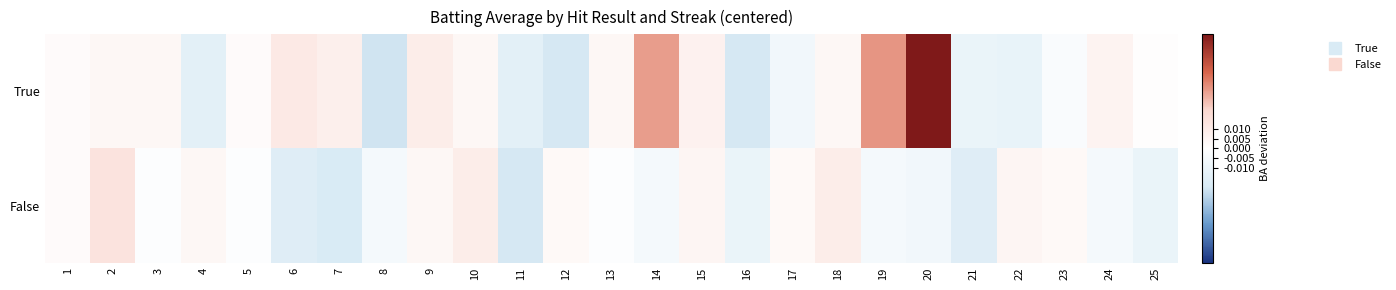

At how many categories does at least one series exceed 0?

21